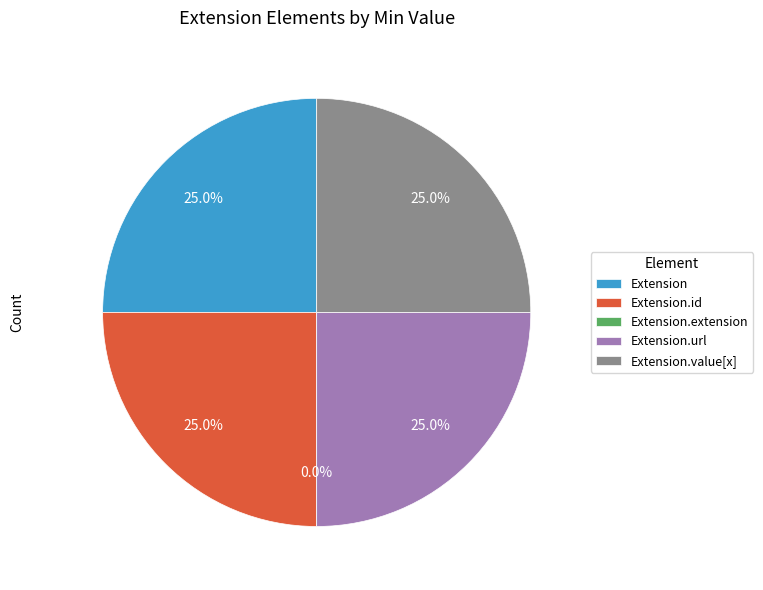

How much of the chart is everything except Extension.id?

75.0%